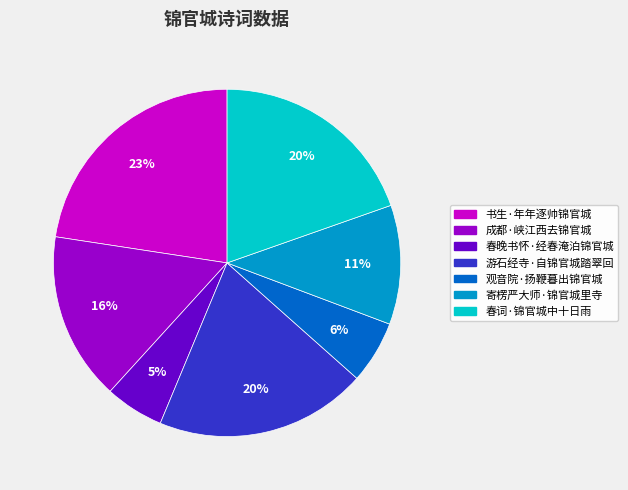

What percentage is the 春词·锦官城中十日雨 slice, to the nearest percent?

20%